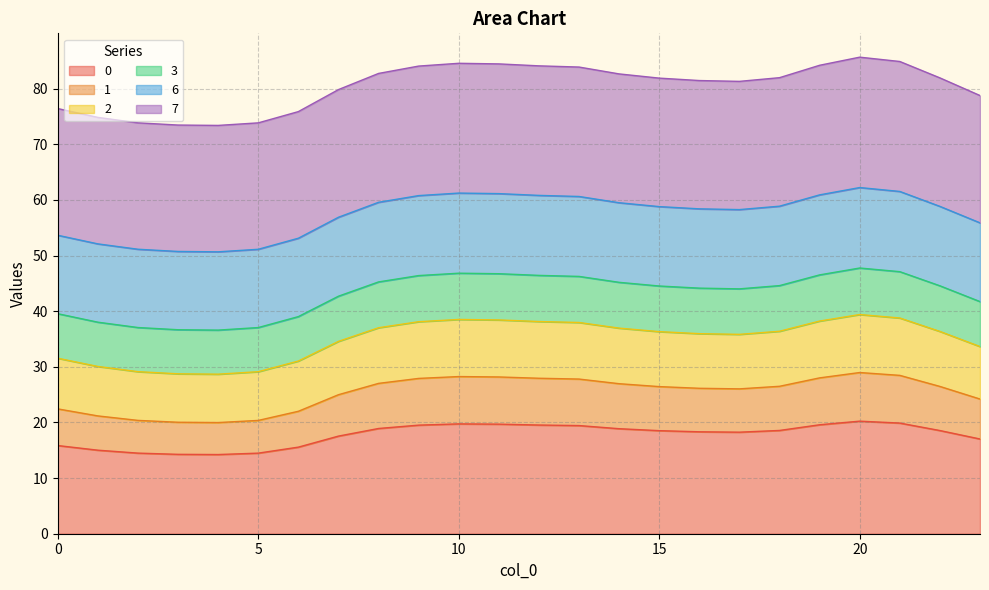

What is the minimum value for 0?

14.2